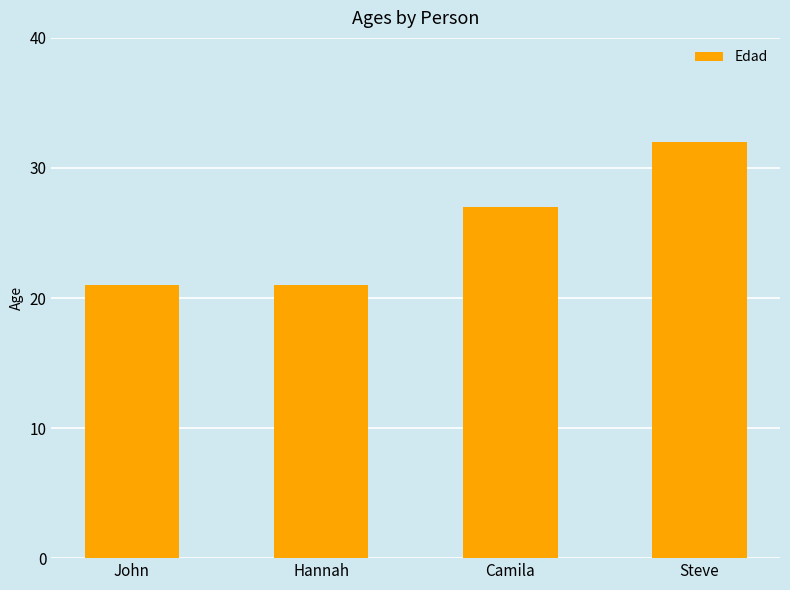

Reading right to left, extract all data points from this chart.

32	27	21	21